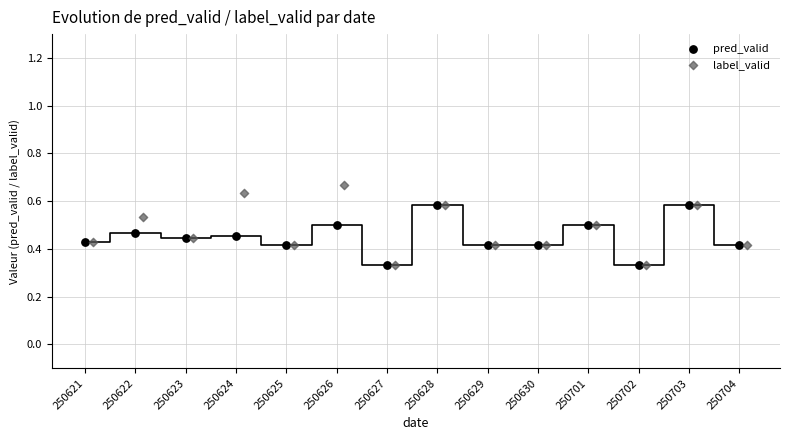

Which series reaches the maximum Y coordinate?

label_valid